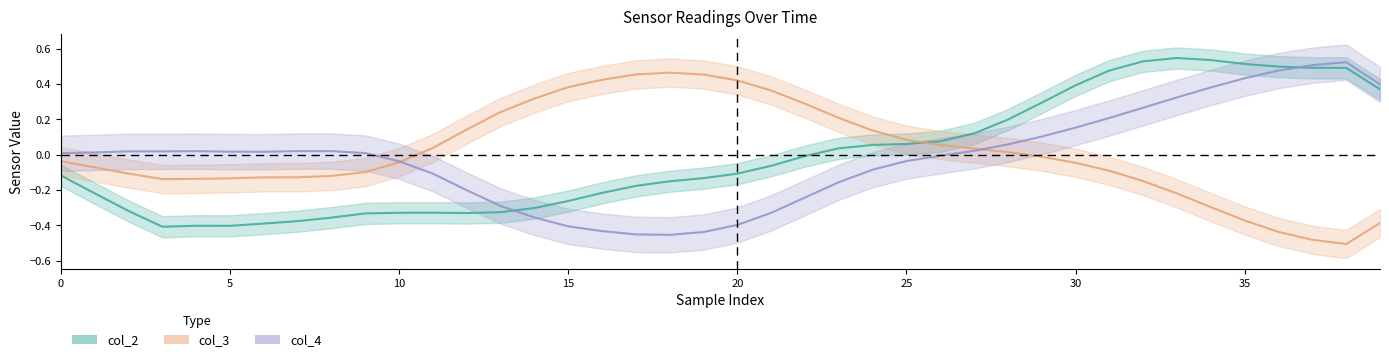

True or false: col_3 and col_4 intersect in this chart.

True